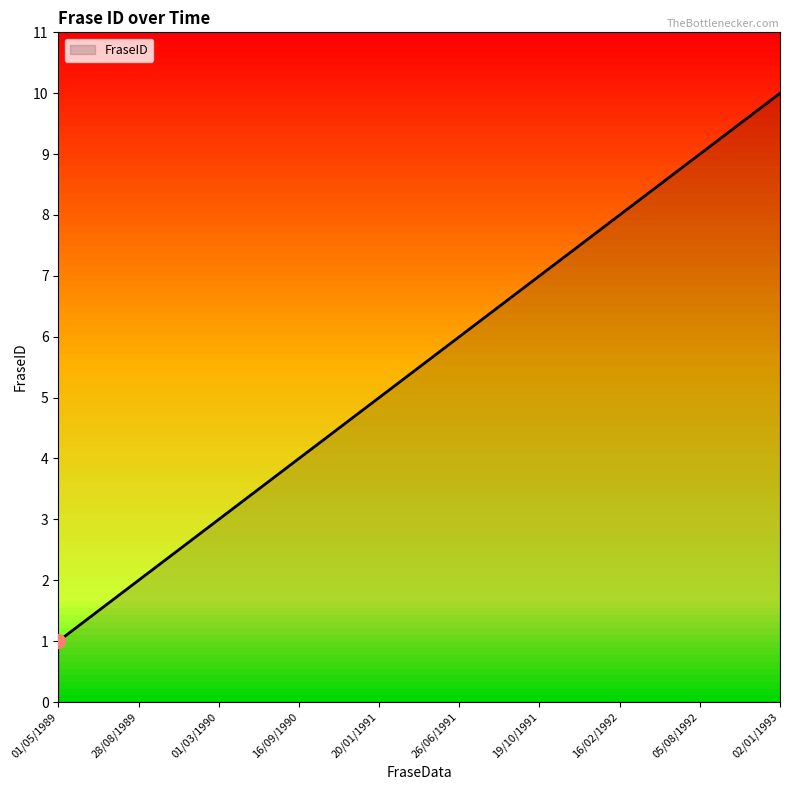

Between 16/02/1992 and 26/06/1991, which is larger?

16/02/1992